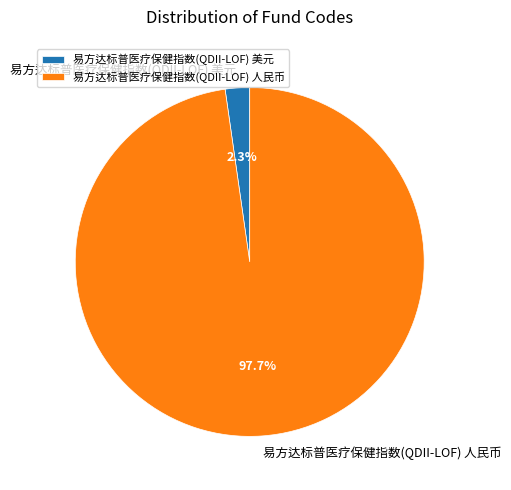

Rank the categories by value from highest to lowest.

易方达标普医疗保健指数(QDII-LOF) 人民币, 易方达标普医疗保健指数(QDII-LOF) 美元